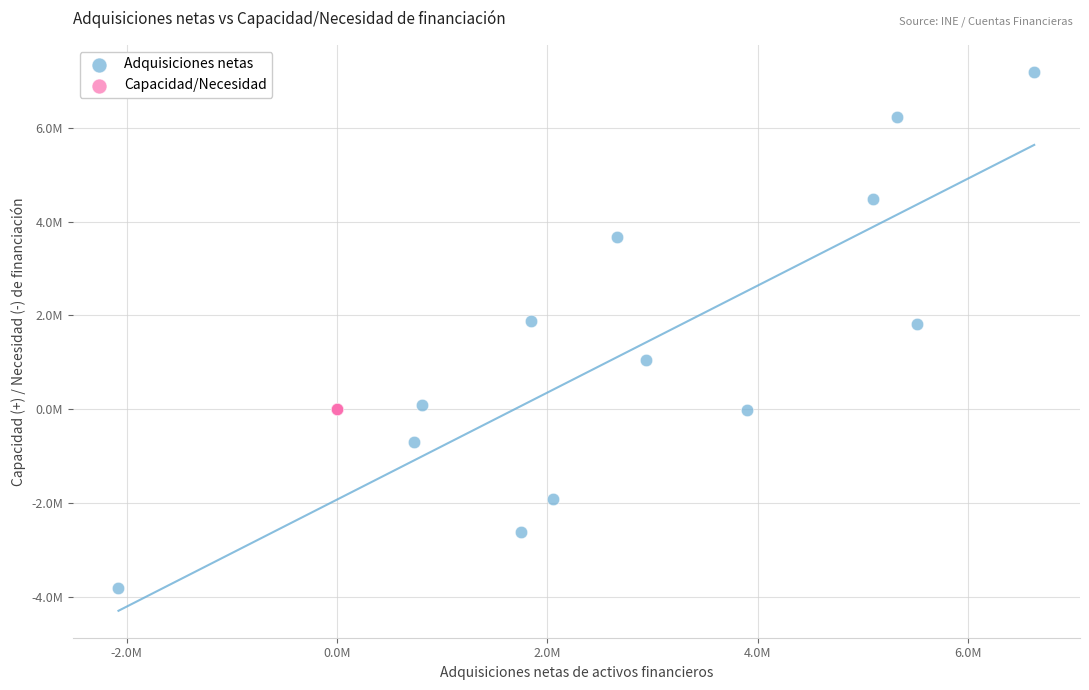

Which series has the largest Y range (max minus min)?

Adquisiciones netas